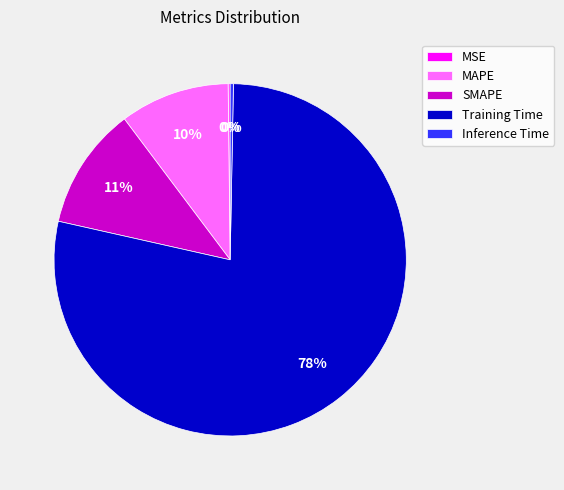

To the nearest percent, what is the average slice percentage?

20%